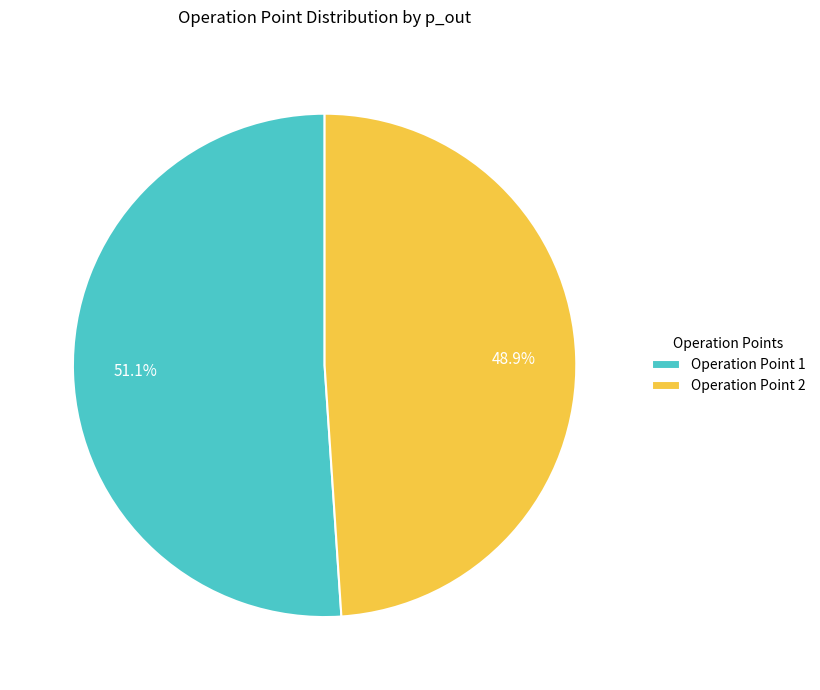

How much of the chart is everything except Operation Point 2?

51.1%